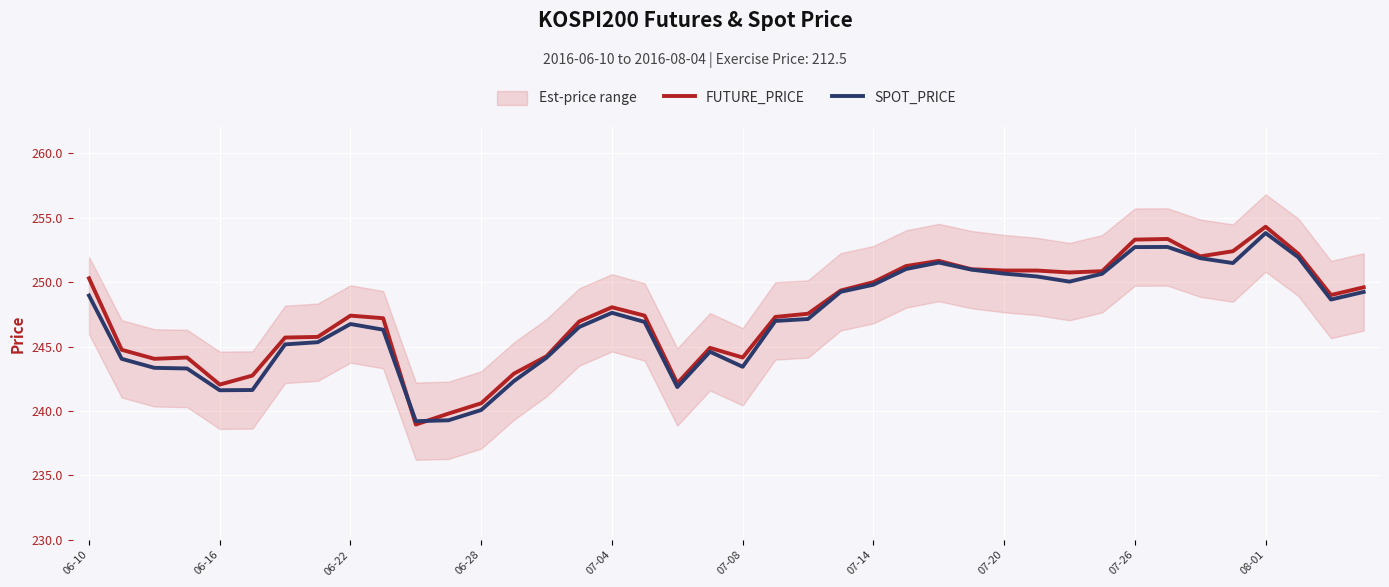

Which series has the widest spread of values?

FUTURE_PRICE